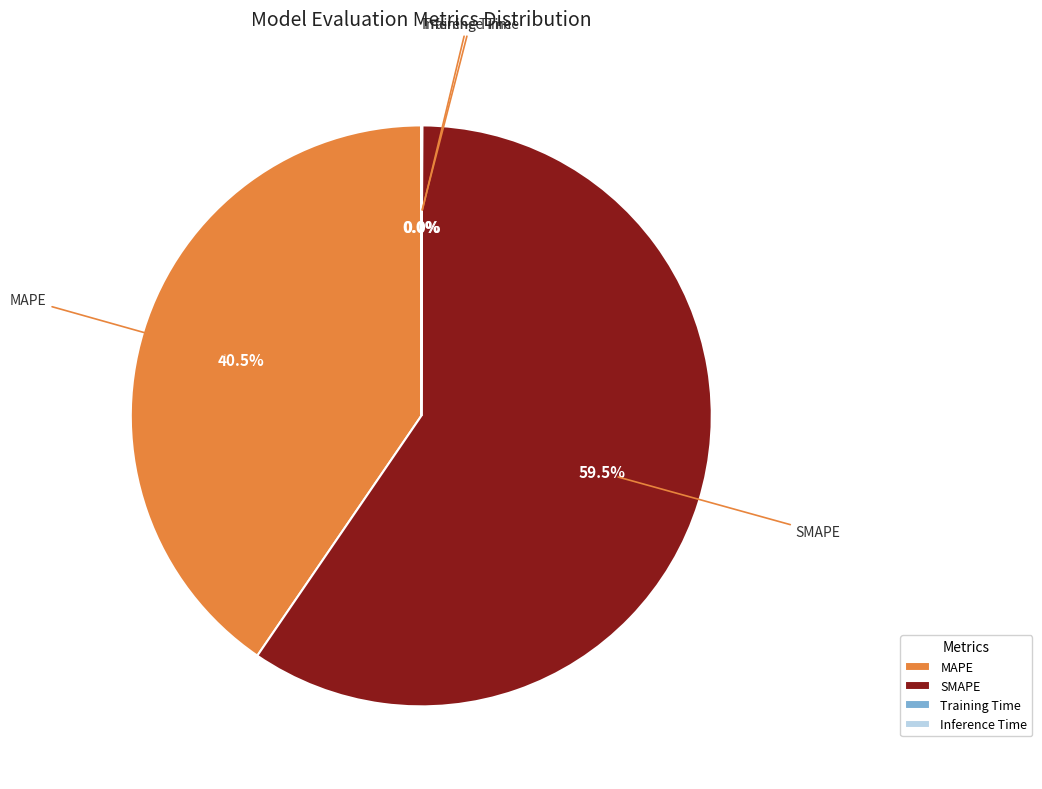

The MAPE slice represents 35% of the pie. True or false?

False